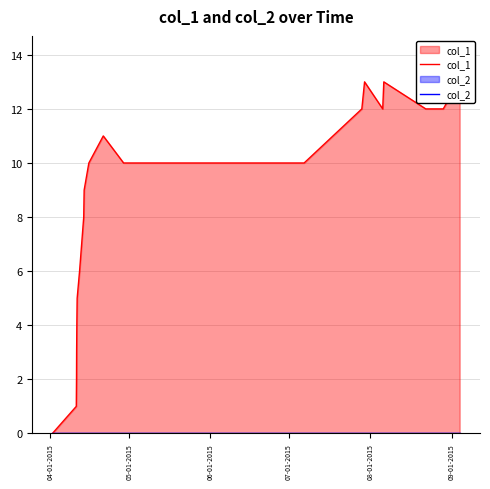

At which category does the chart reach its minimum across all series?

04-01-2015